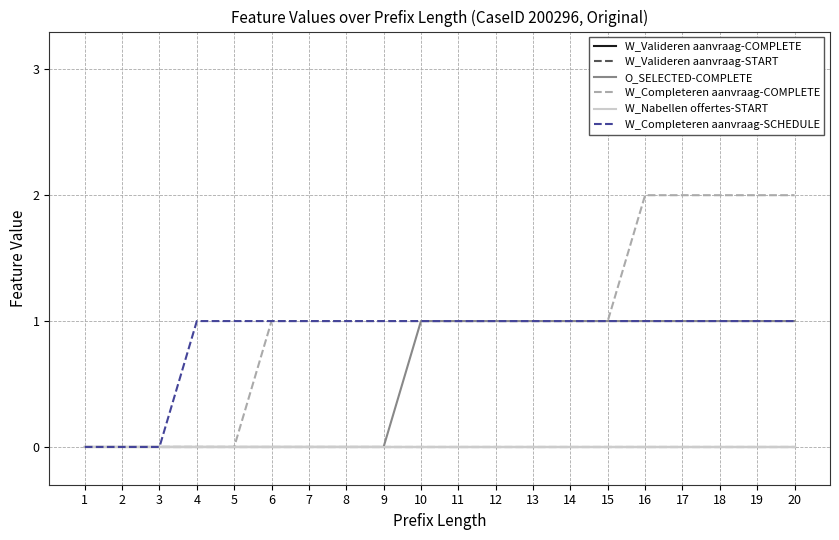

Which series changed the most between 6 and 15?

O_SELECTED-COMPLETE